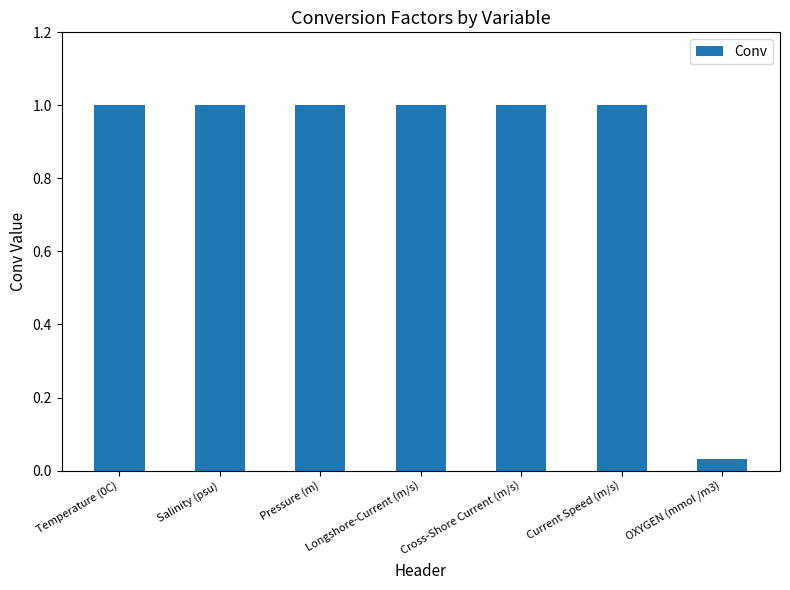

Read the value at Current Speed (m/s).

1.0